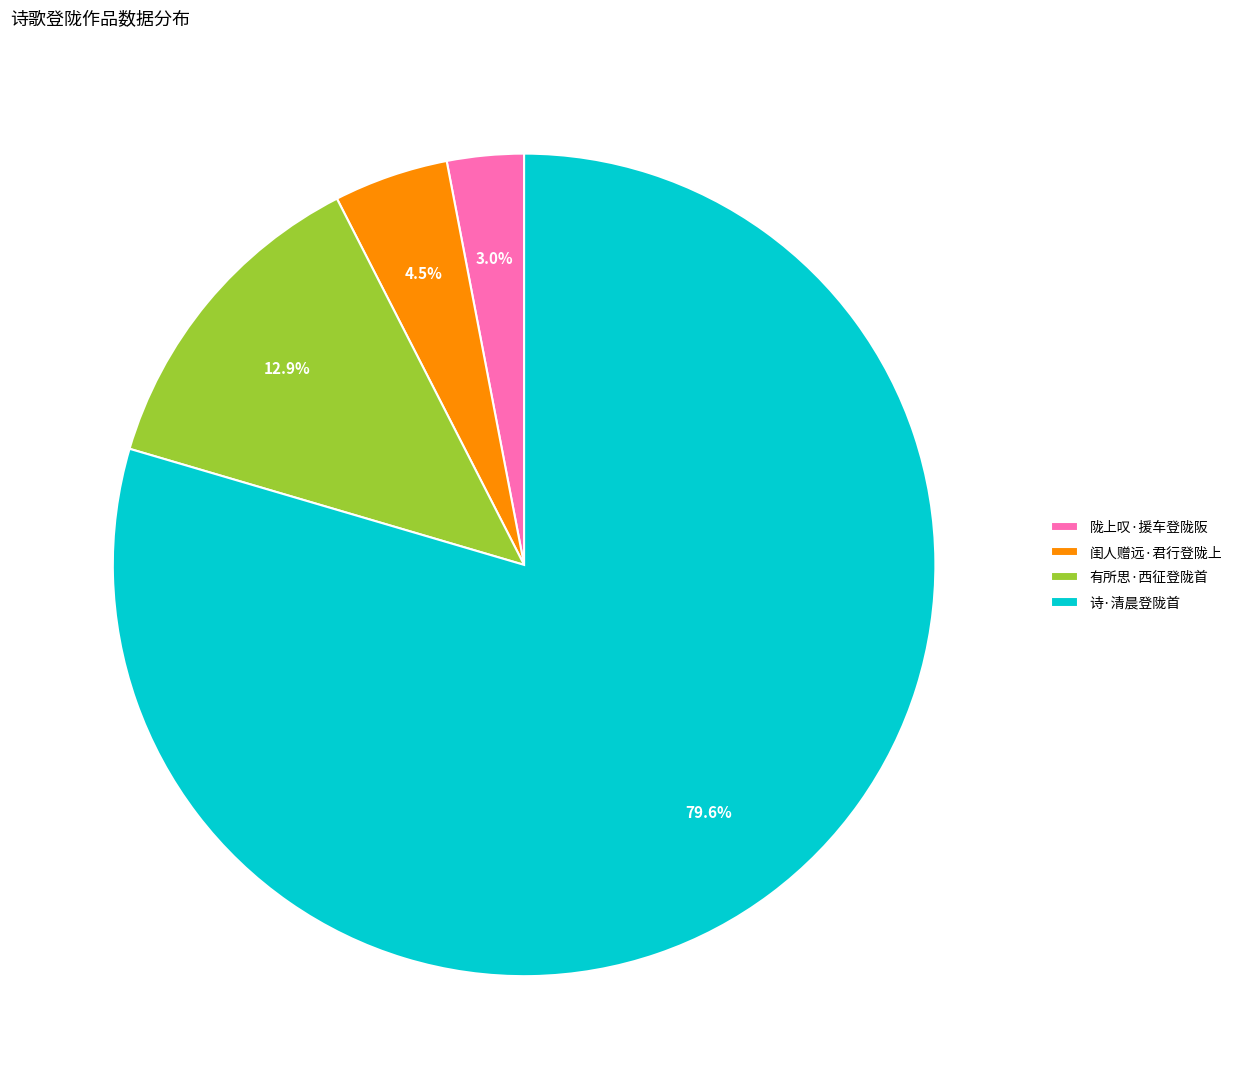

True or false: 诗·清晨登陇首 accounts for 85% of the total.

False